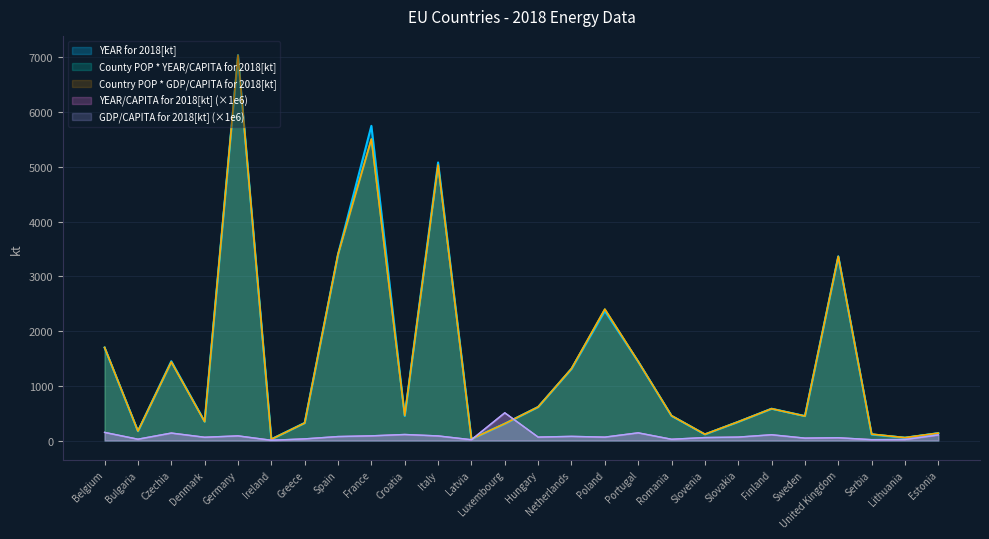

How many times do GDP/CAPITA for 2018[kt] and YEAR for 2018[kt] cross each other?

2